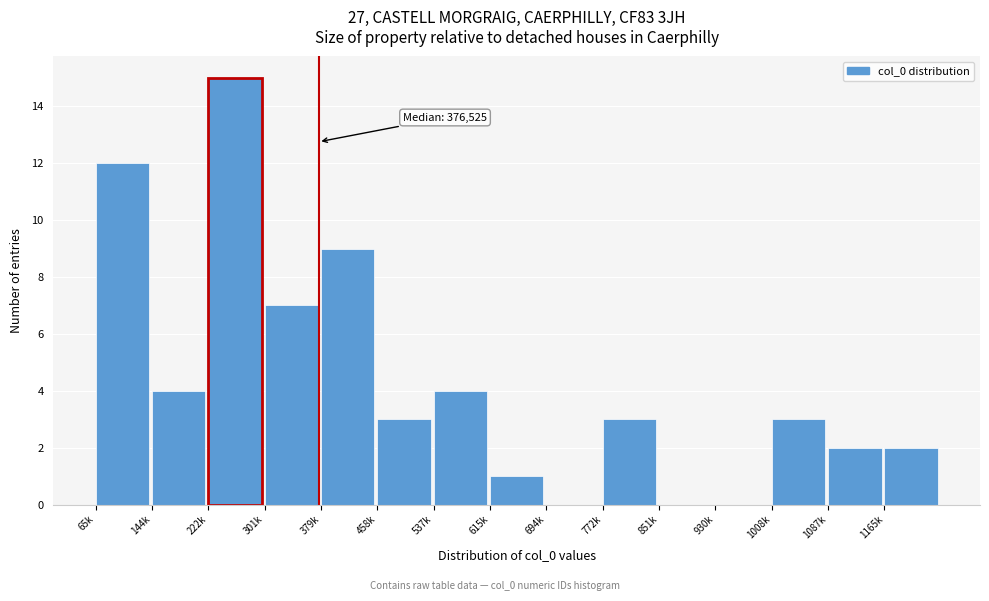

Reading left to right, extract all data points from this chart.

65k=12	144k=4	222k=15	301k=7	379k=9	458k=3	537k=4	615k=1	694k=0	772k=3	851k=0	930k=0	1008k=3	1087k=2	1165k=2